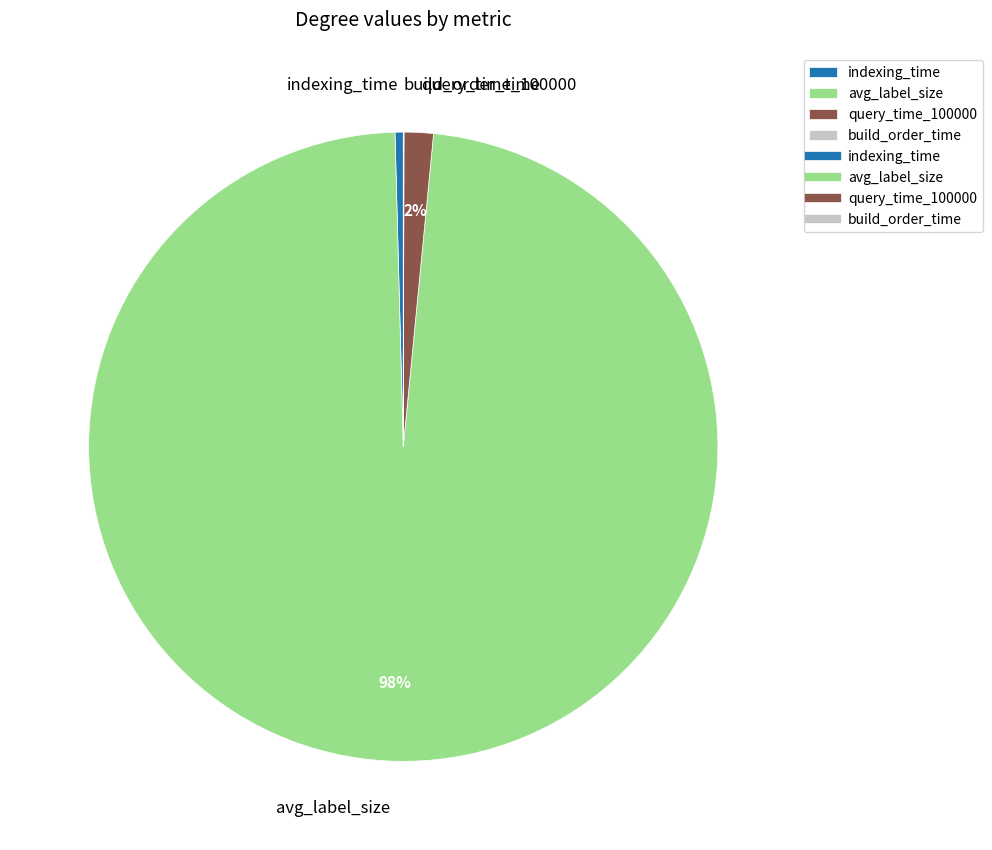

What percentage is the avg_label_size slice, to the nearest percent?

98%